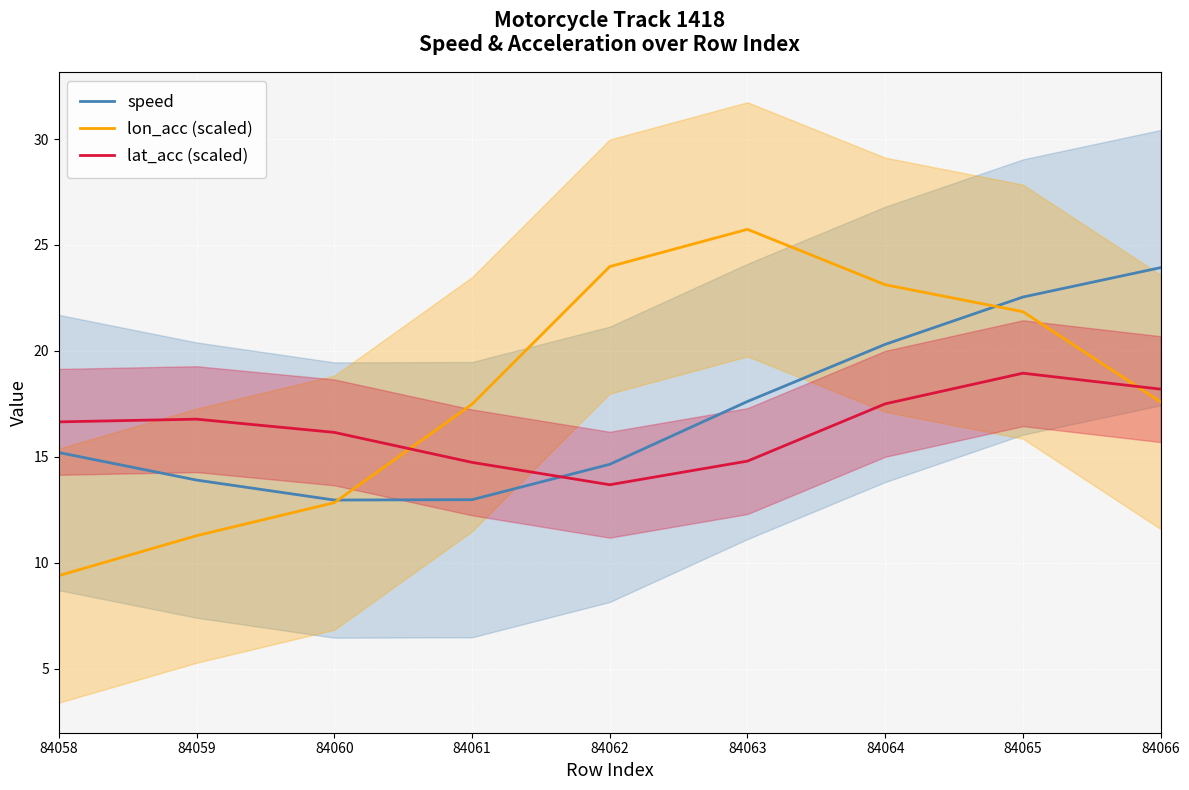

At 84058, list the series in order from smallest to largest.

lon_acc (scaled), speed, lat_acc (scaled)